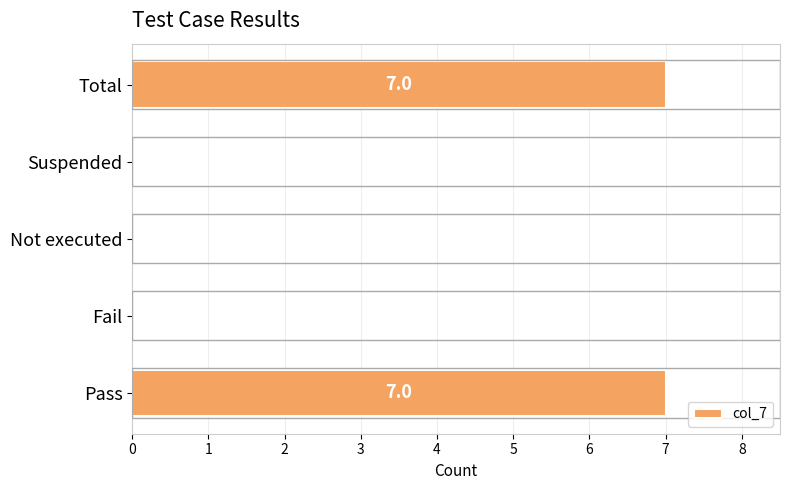

What is the change in value from Pass to Not executed?

-7